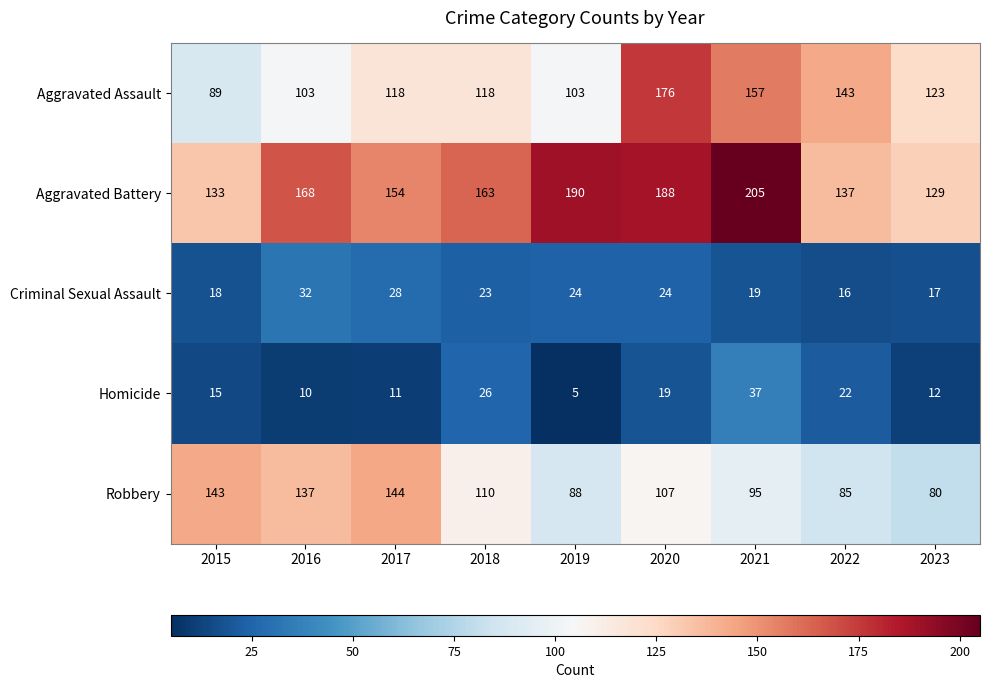

What is the difference between the highest and lowest values at 2017?

143